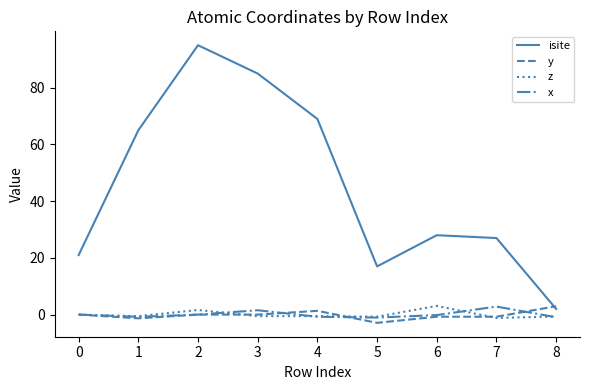

At how many categories does at least one series exceed 78?

2